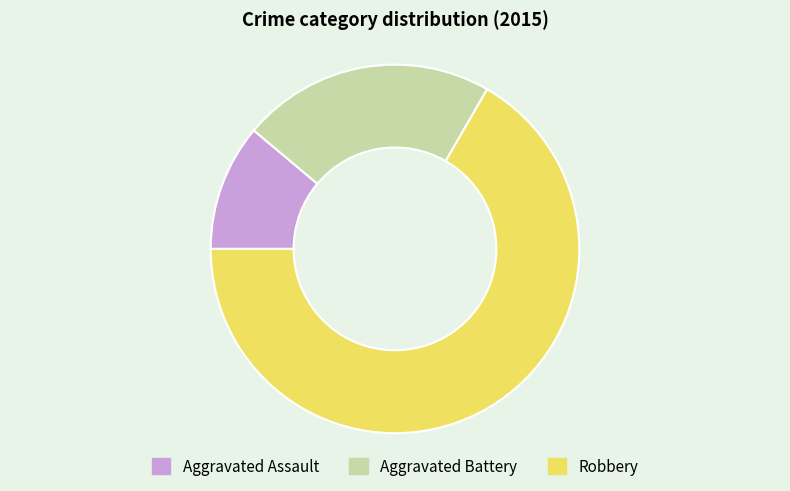

The Robbery slice represents 76% of the pie. True or false?

False